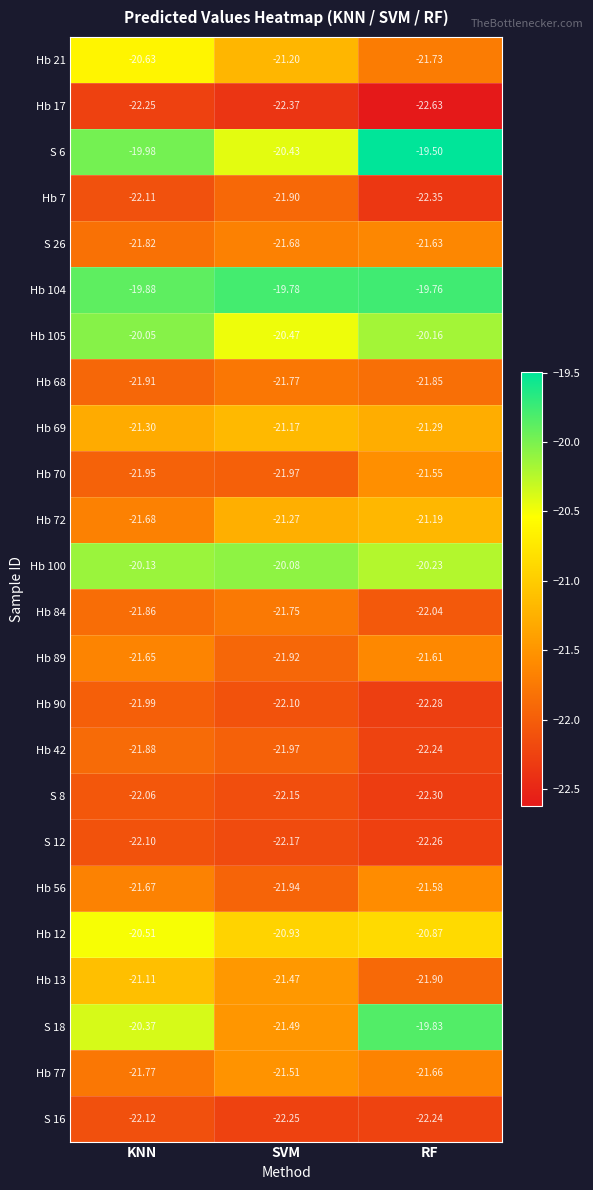

Where is Hb 70 nearest to the value -21?

RF